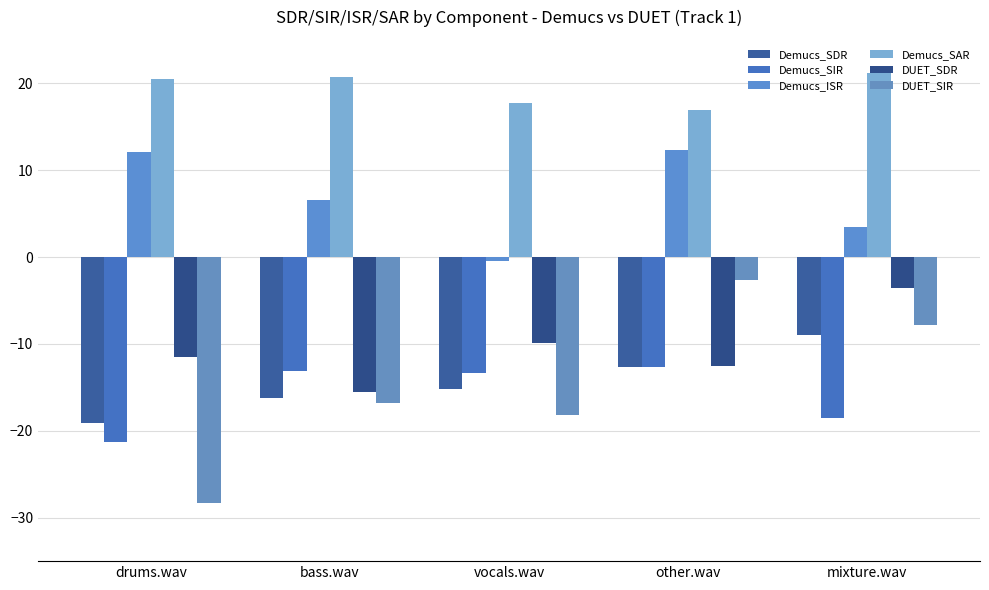

Which category has the lowest value across all series?

drums.wav